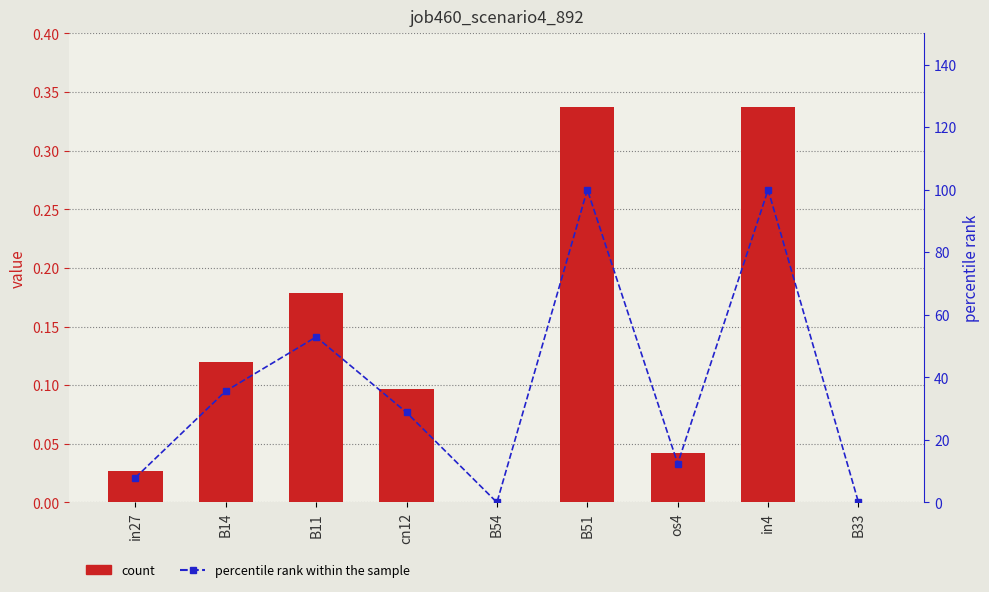

Rank the categories by job460_scenario4_892 value from highest to lowest.

B51, in4, B11, B14, cn12, os4, in27, B33, B54